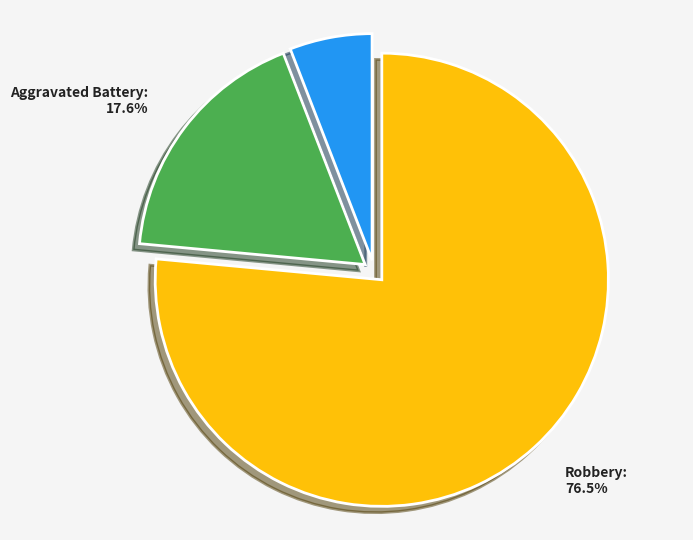

How many segments does this pie chart have?

3